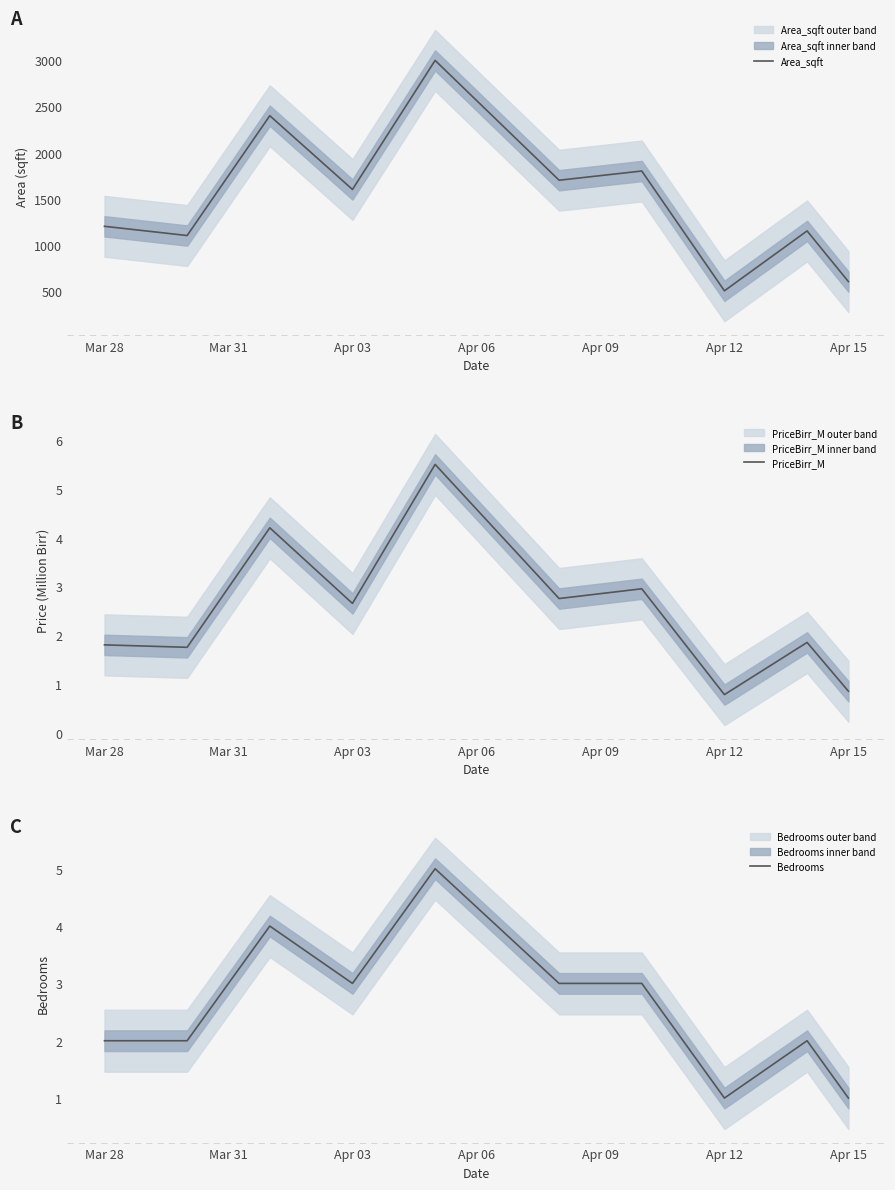

What is the maximum value for Area_sqft?

3000